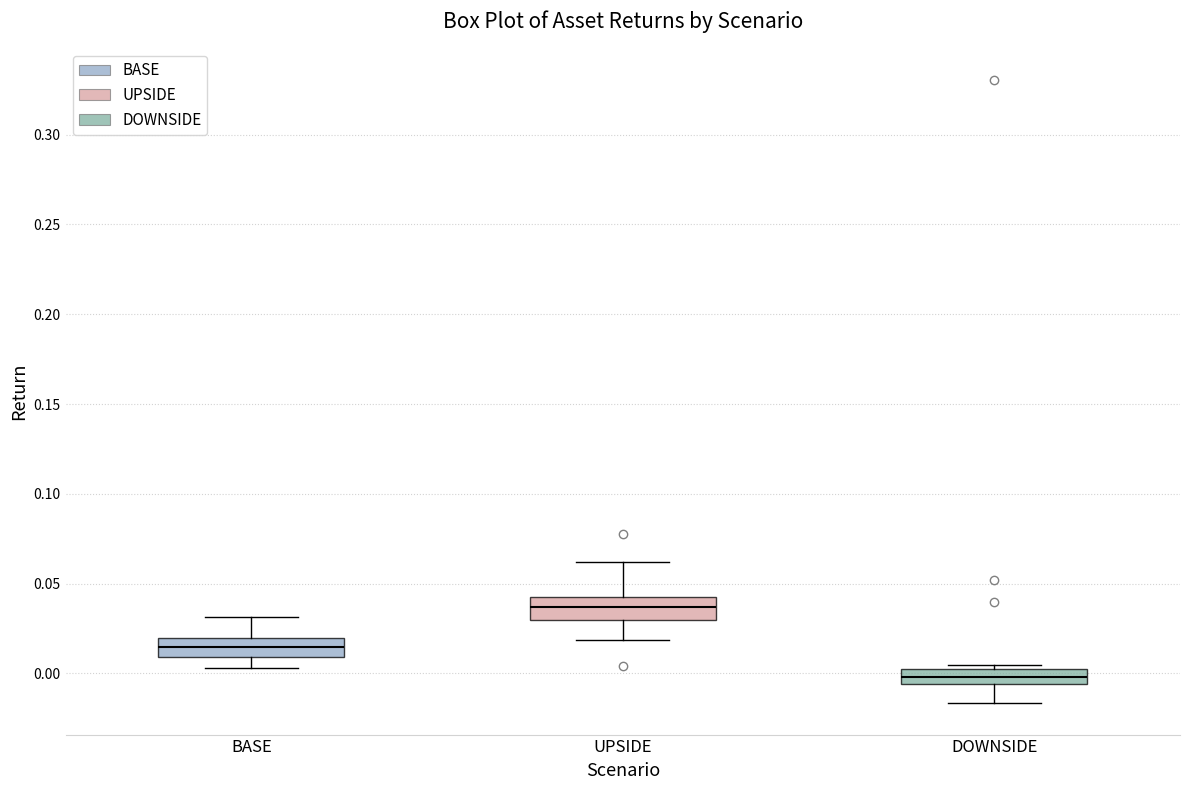

Reading left to right, transcribe this box plot: for each box, give where its median line is, the range the box spans, and where its two whiskers end, as read against the y-axis. The values are not printed on the chart, so give them approximately, as read against the axis.

BASE: median 0.015, box 0.010 to 0.020, whiskers 0.005 to 0.030
UPSIDE: median 0.035, box 0.030 to 0.045, whiskers 0.020 to 0.060
DOWNSIDE: median 0.000, box -0.005 to 0.005, whiskers -0.015 to 0.005 (just above the box's upper edge)